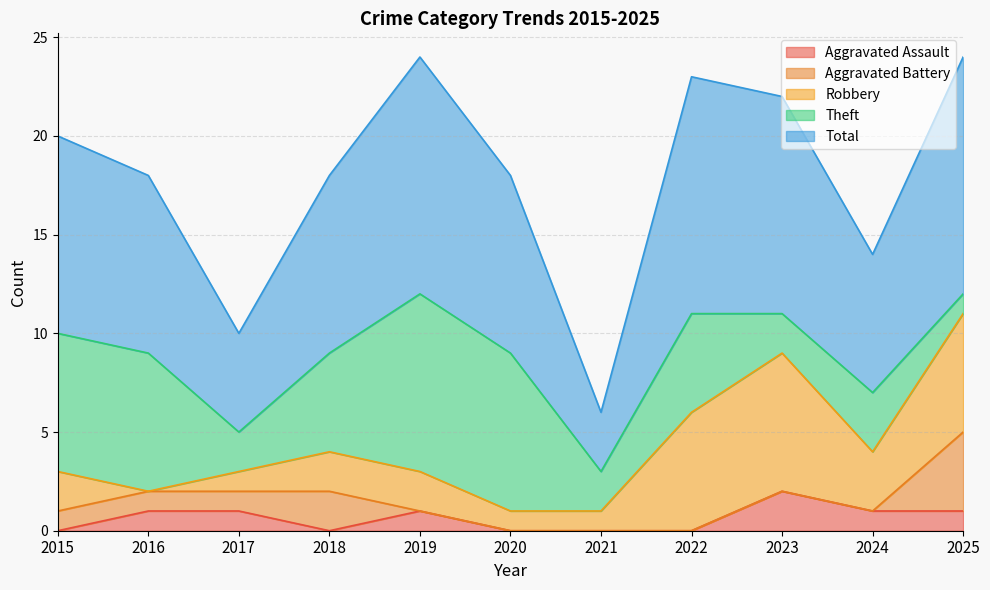

Reading right to left, what are all the values shown in this chart?

Aggravated Assault: 1	1	2	0	0	0	1	0	1	1	0
Aggravated Battery: 4	0	0	0	0	0	0	2	1	1	1
Robbery: 6	3	7	6	1	1	2	2	1	0	2
Theft: 1	3	2	5	2	8	9	5	2	7	7
Total: 12	7	11	12	3	9	12	9	5	9	10